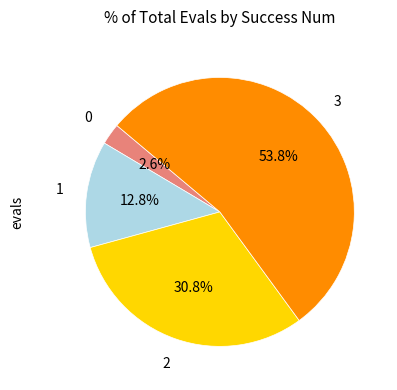

Is there any slice that represents more than half of the pie?

Yes